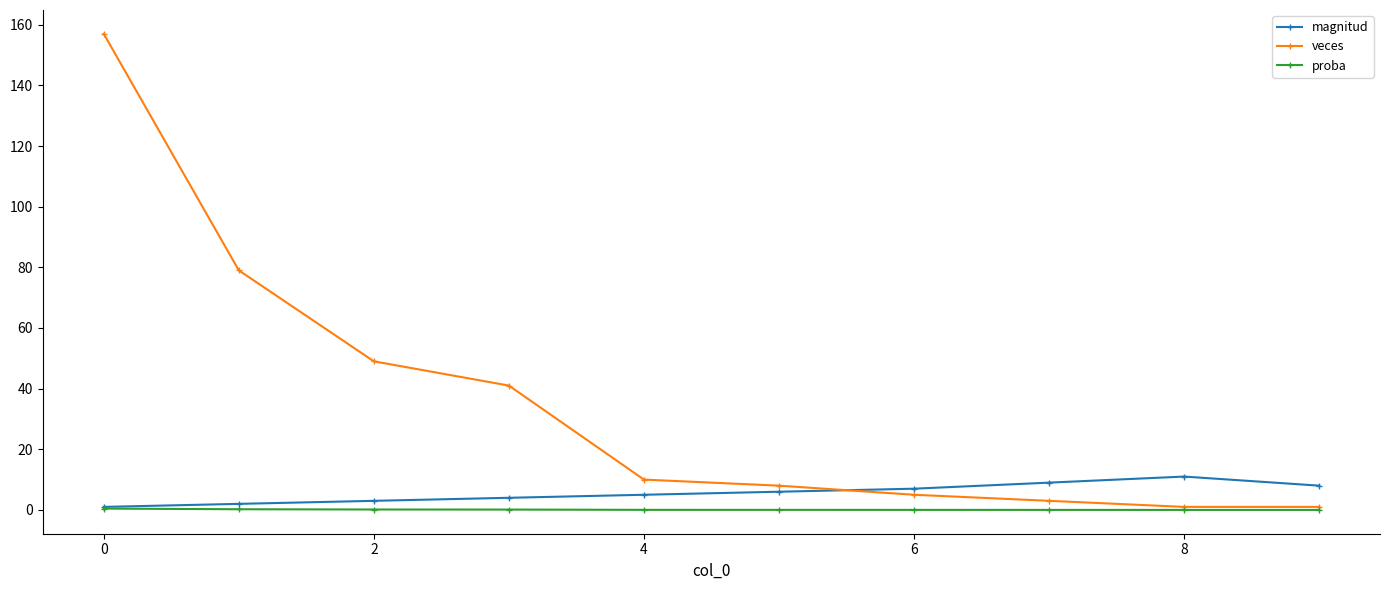

Rank the series by their maximum value, from highest to lowest.

veces, magnitud, proba